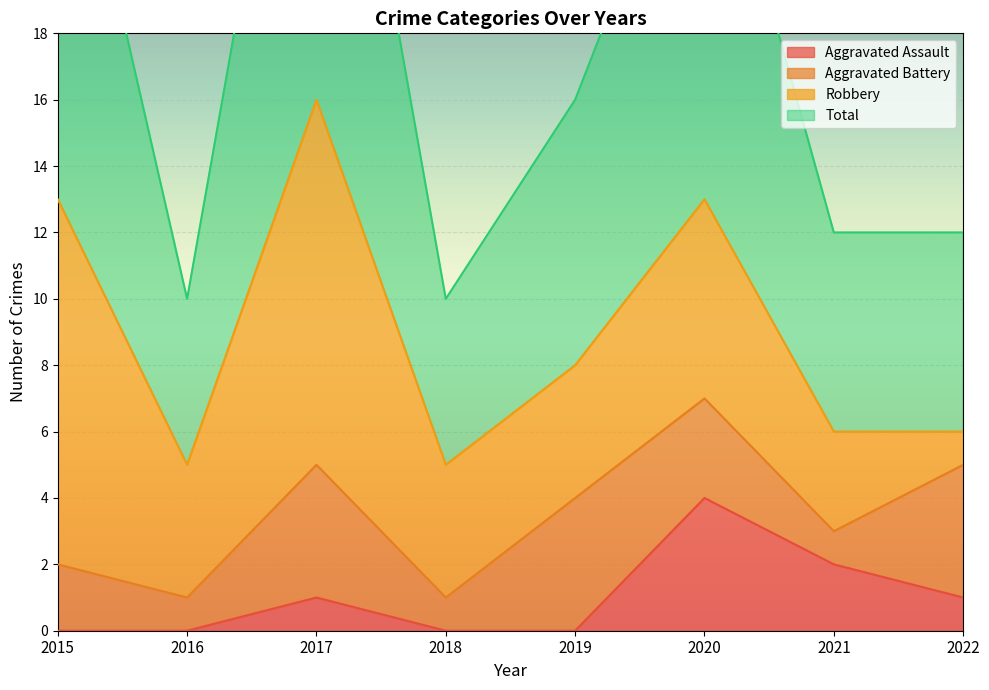

What is the highest value of the Aggravated Assault series?

4